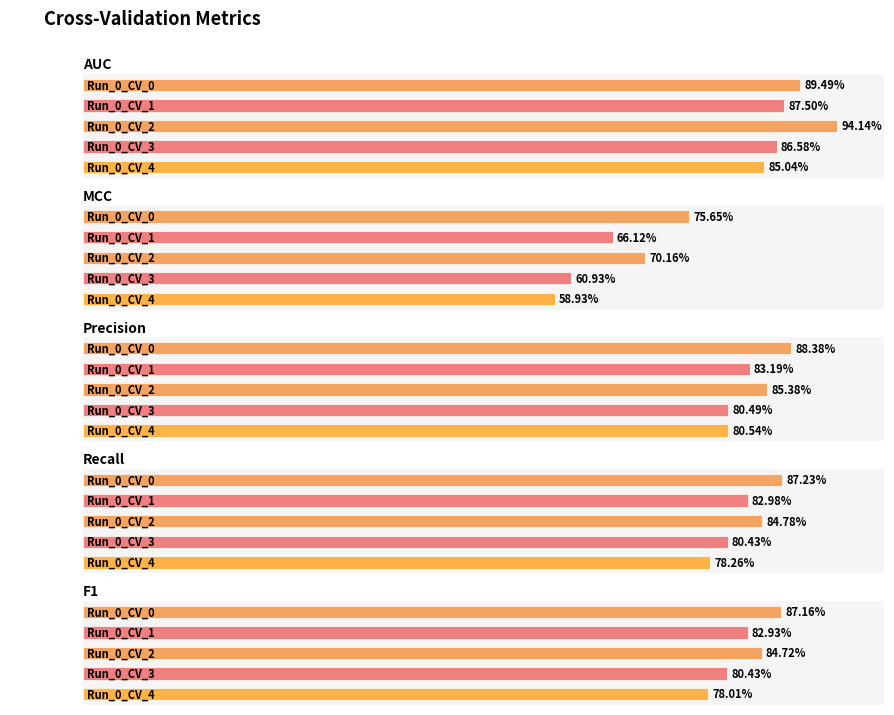

What is the maximum value shown in the chart?

0.9